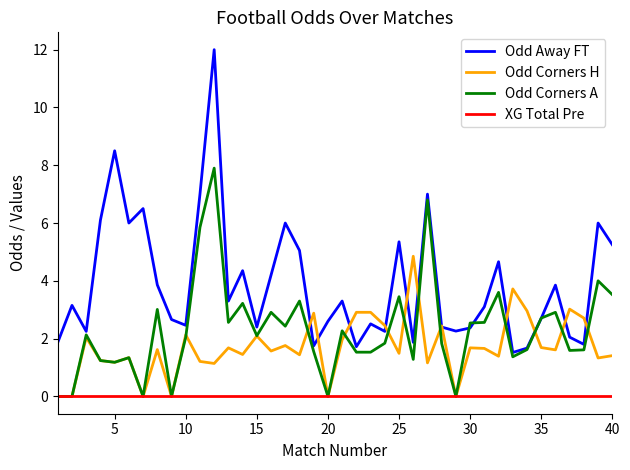

Which series has the widest spread of values?

Odd Away FT